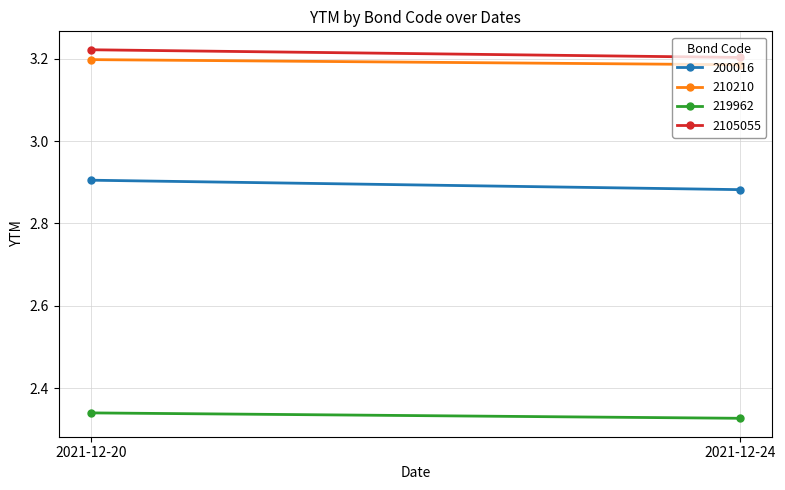

What are all the series names shown in the legend?

200016, 210210, 219962, 2105055